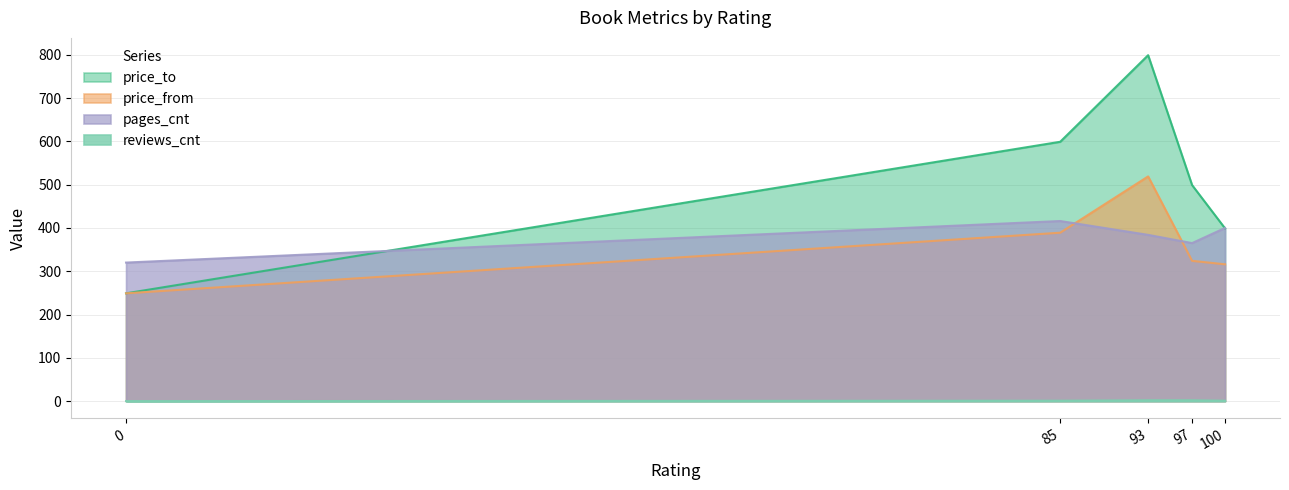

Which series has the largest range (max minus min)?

price_to